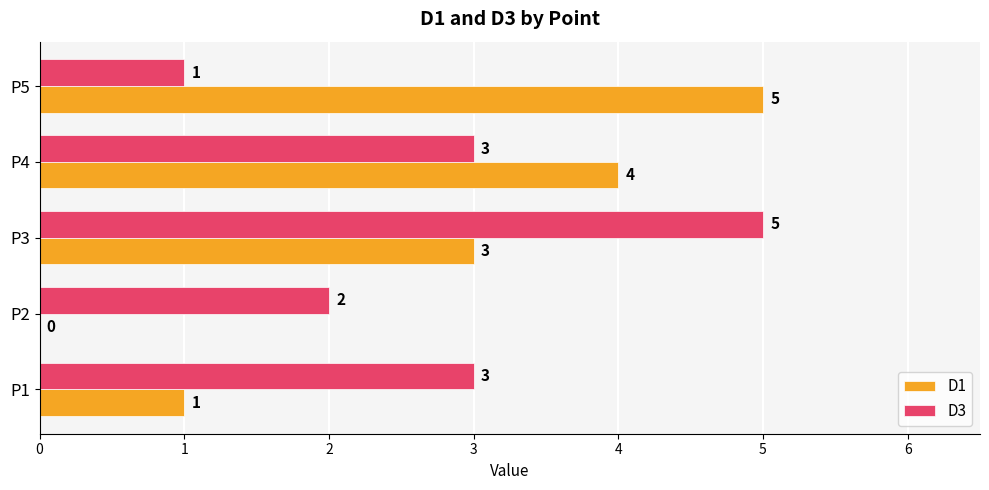

Which category has the highest value in the D1 series?

P5